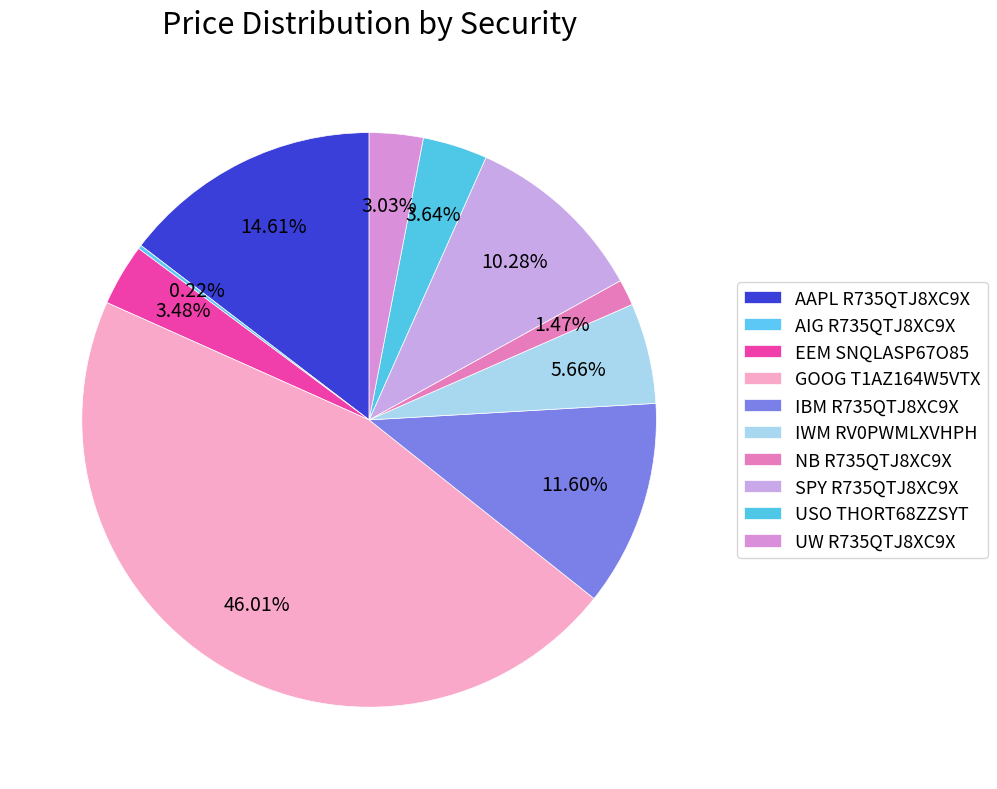

Rank the categories by value from lowest to highest.

AIG R735QTJ8XC9X, NB R735QTJ8XC9X, UW R735QTJ8XC9X, EEM SNQLASP67O85, USO THORT68ZZSYT, IWM RV0PWMLXVHPH, SPY R735QTJ8XC9X, IBM R735QTJ8XC9X, AAPL R735QTJ8XC9X, GOOG T1AZ164W5VTX